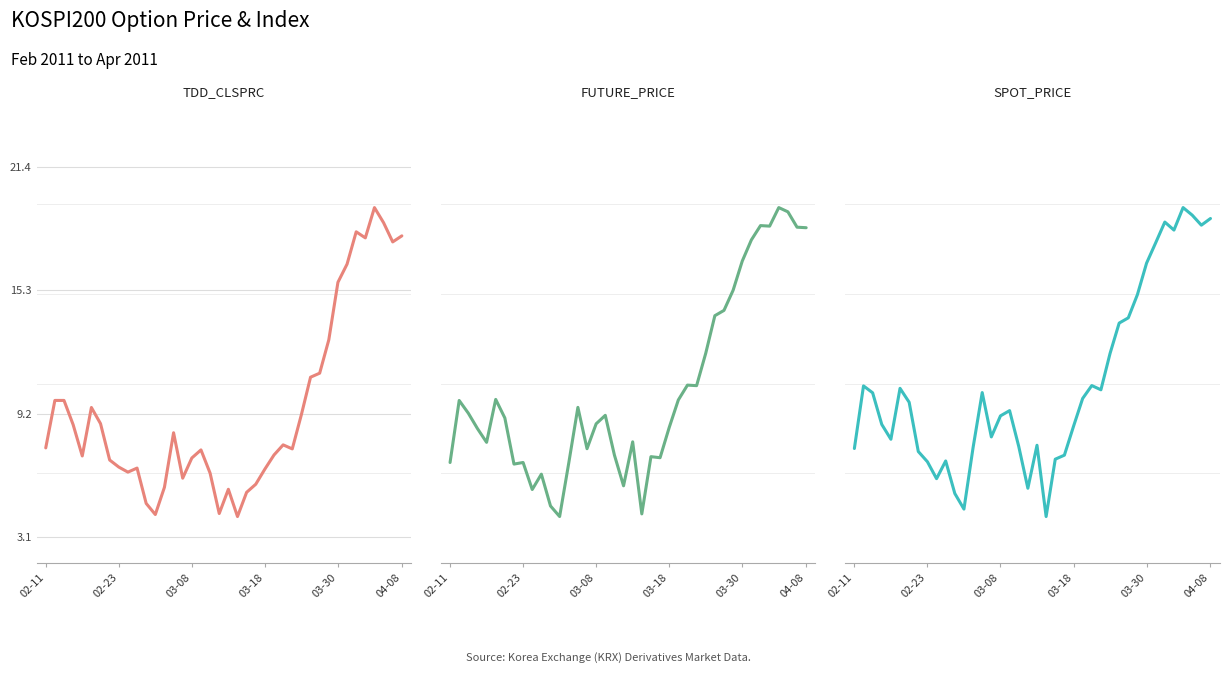

List the series in order of their peak value, lowest first.

TDD_CLSPRC, SPOT_PRICE, FUTURE_PRICE